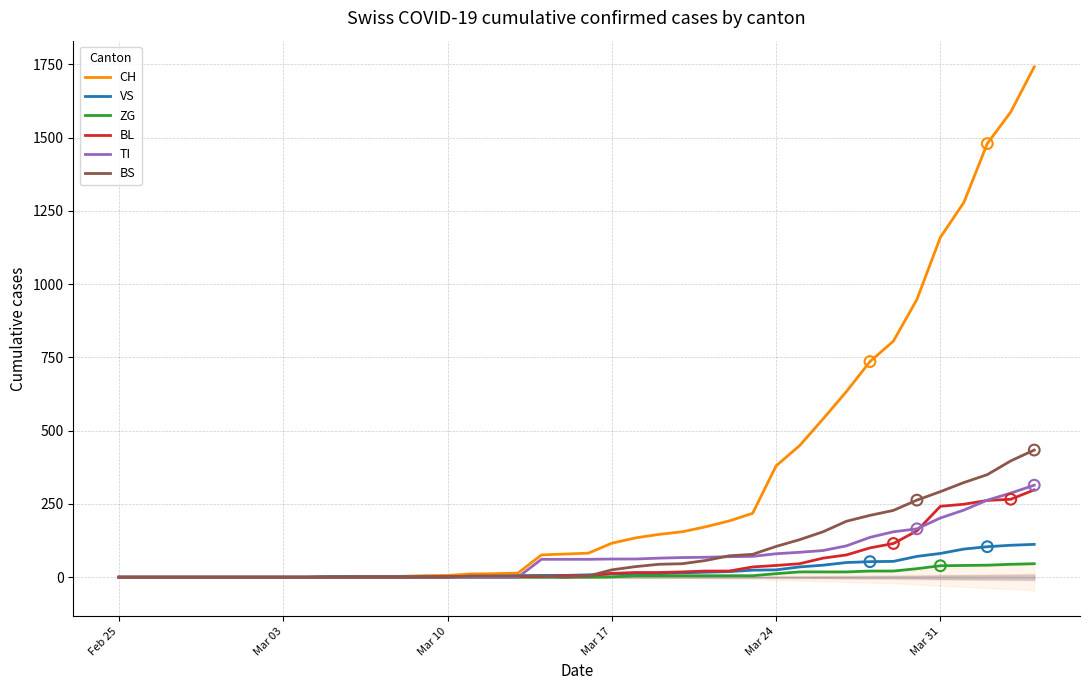

What are all the series names shown in the legend?

CH, VS, ZG, BL, TI, BS